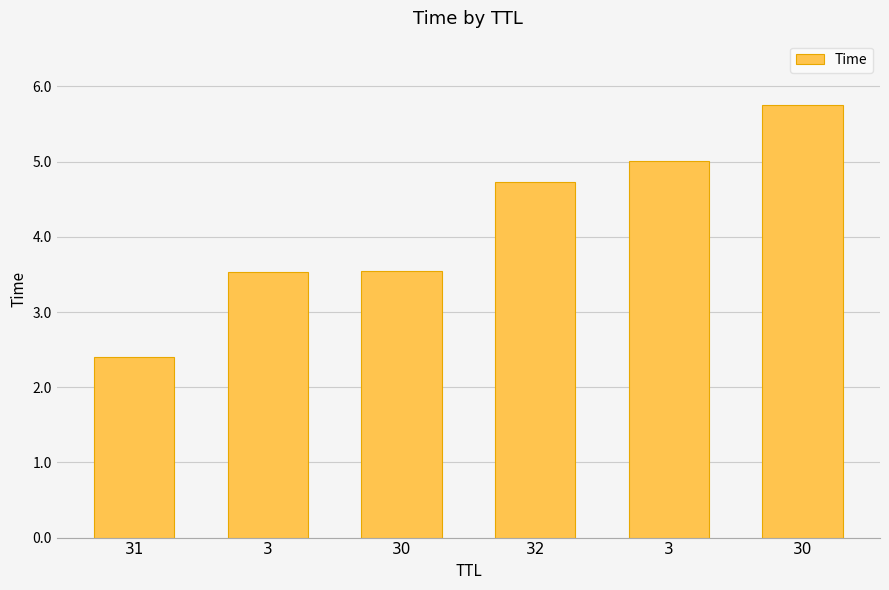

Reading left to right, what are all the values shown in this chart?

31=2.4	3=3.5	30=3.5	32=4.7	3=5.0	30=5.7